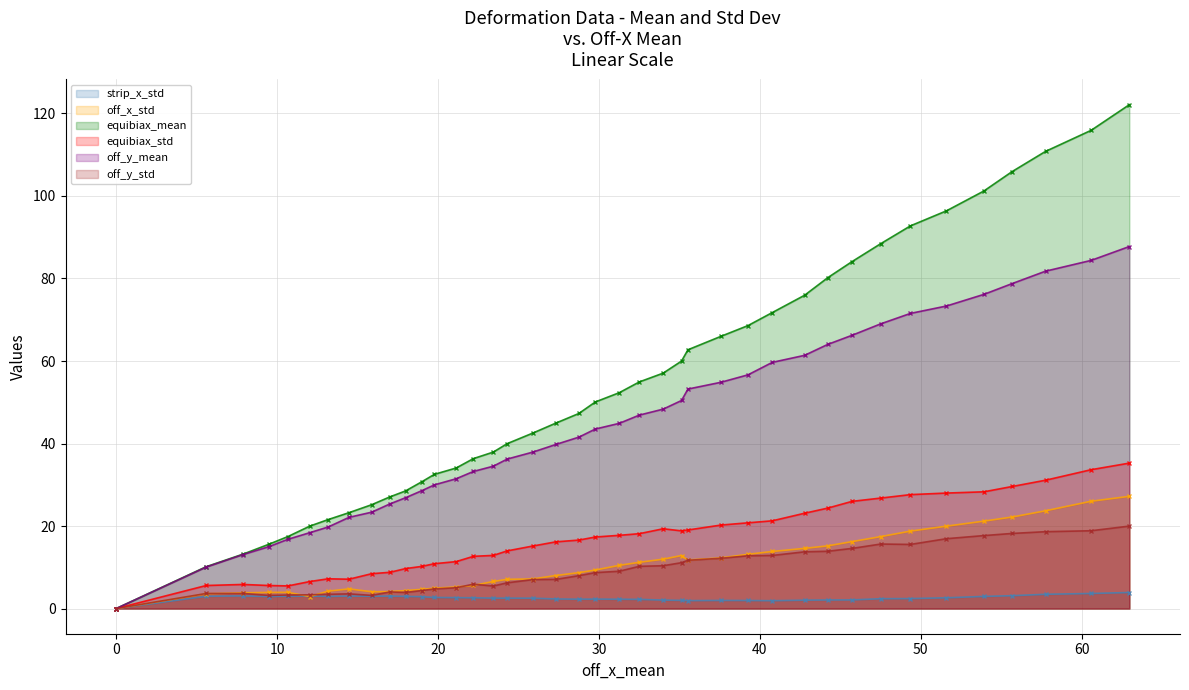

Which series has the largest total across all categories?

equibiax_mean